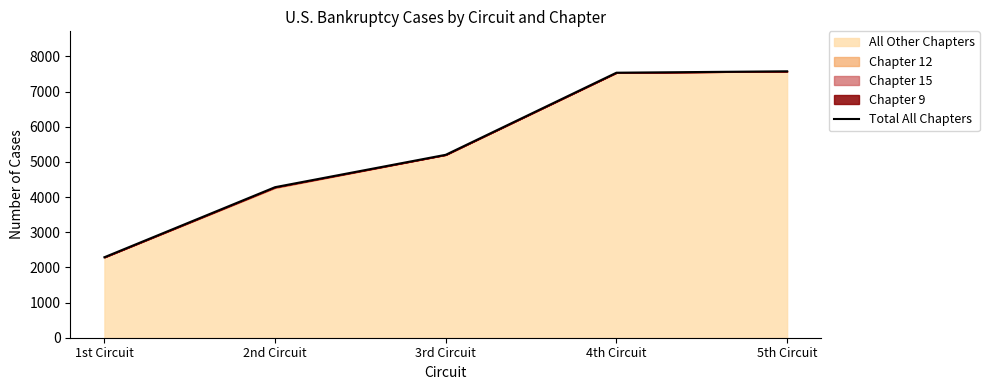

At which label is the value closest to 4932?

3rd Circuit